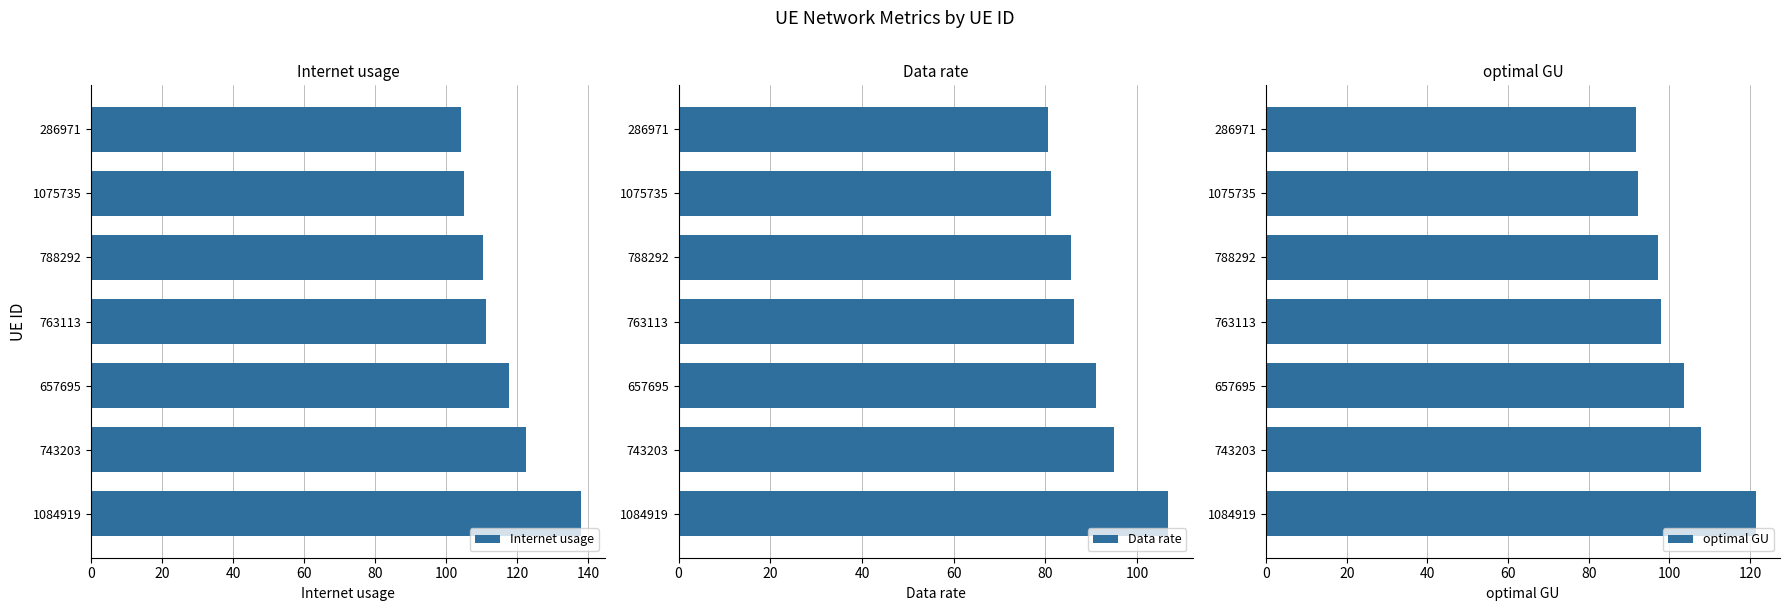

What is the difference between the optimal GU values at 1084919 and 763113?

23.3